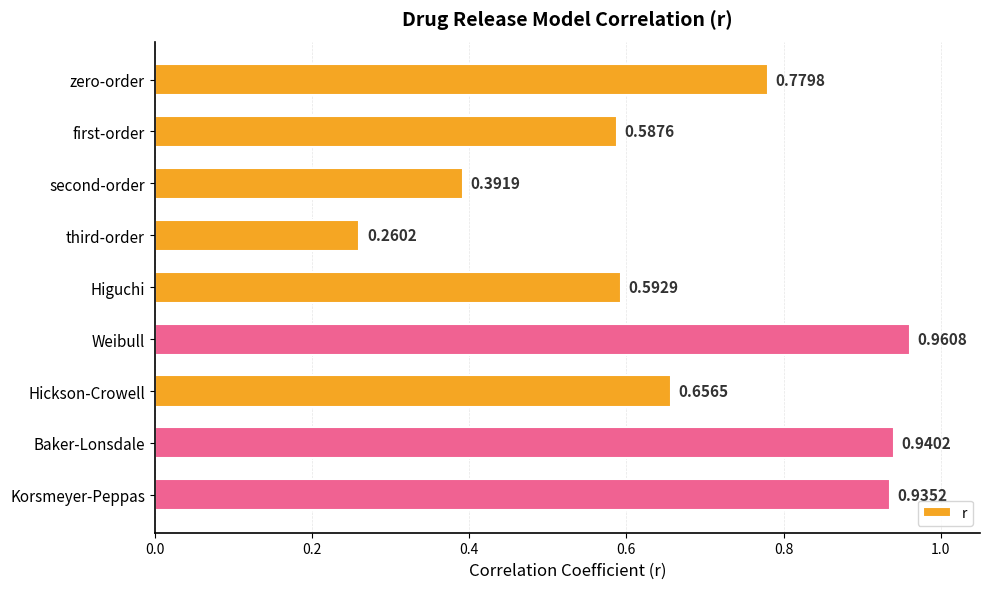

Which label corresponds to the largest value in the chart?

Weibull